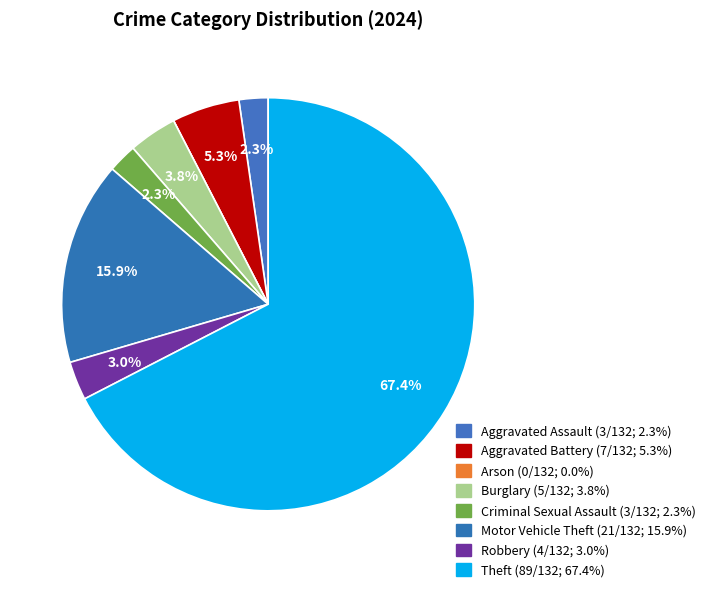

To the nearest percent, what percentage of the pie is Aggravated Battery?

5%